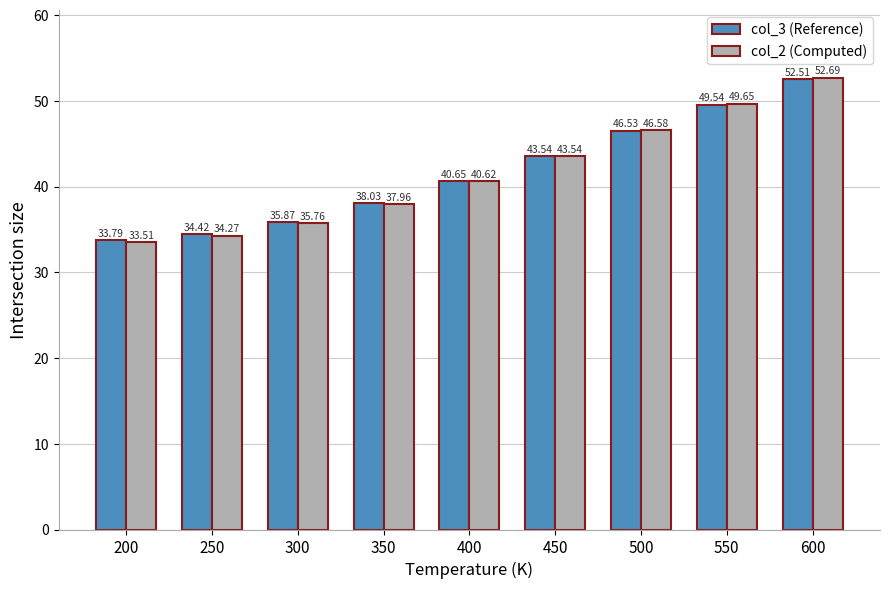

What is the value of the col_2 (Computed) bar at the 3rd from the left?

35.8